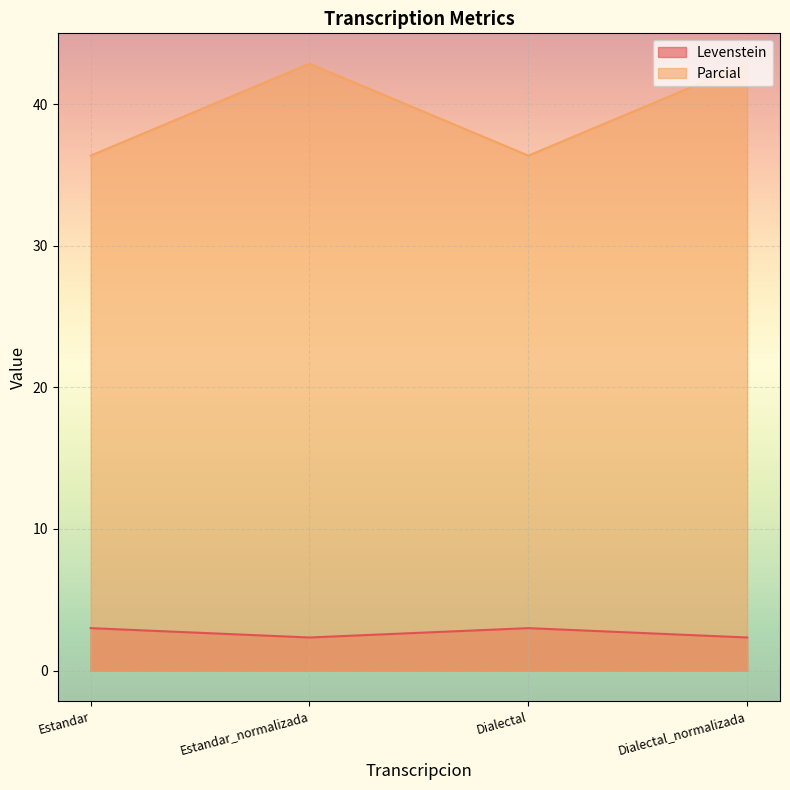

Is it true that Levenstein equals 3.0 at Dialectal?

True